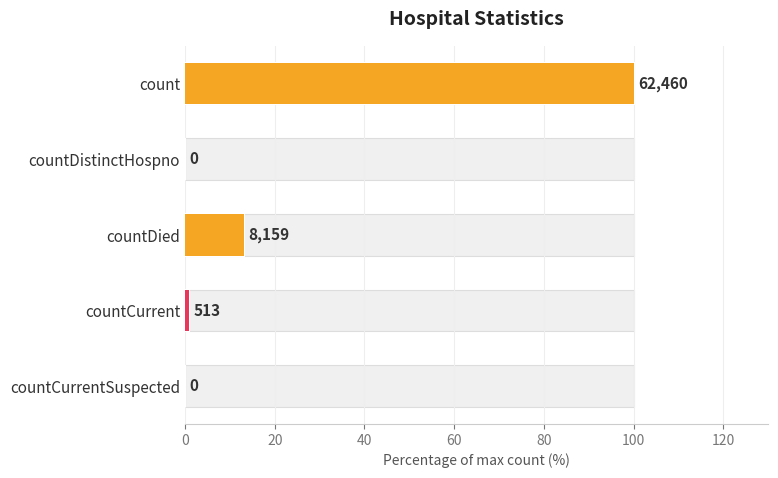

Reading left to right, list all the values displayed in this chart.

100.0	0.0	13.1	0.8	0.0